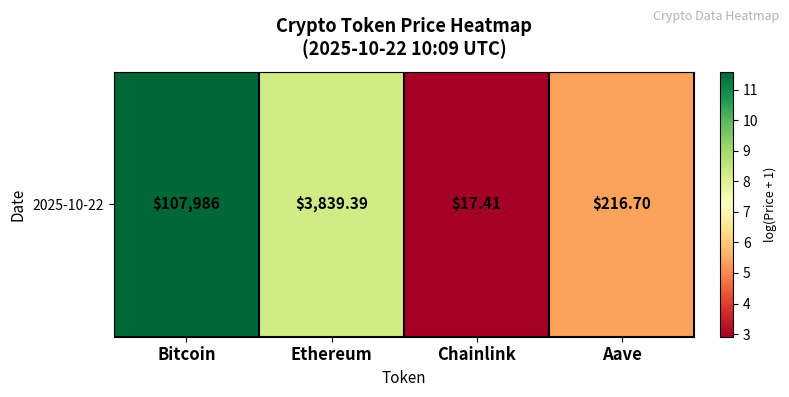

Reading right to left, transcribe all the data shown in this chart.

5.4	2.9	8.3	11.6